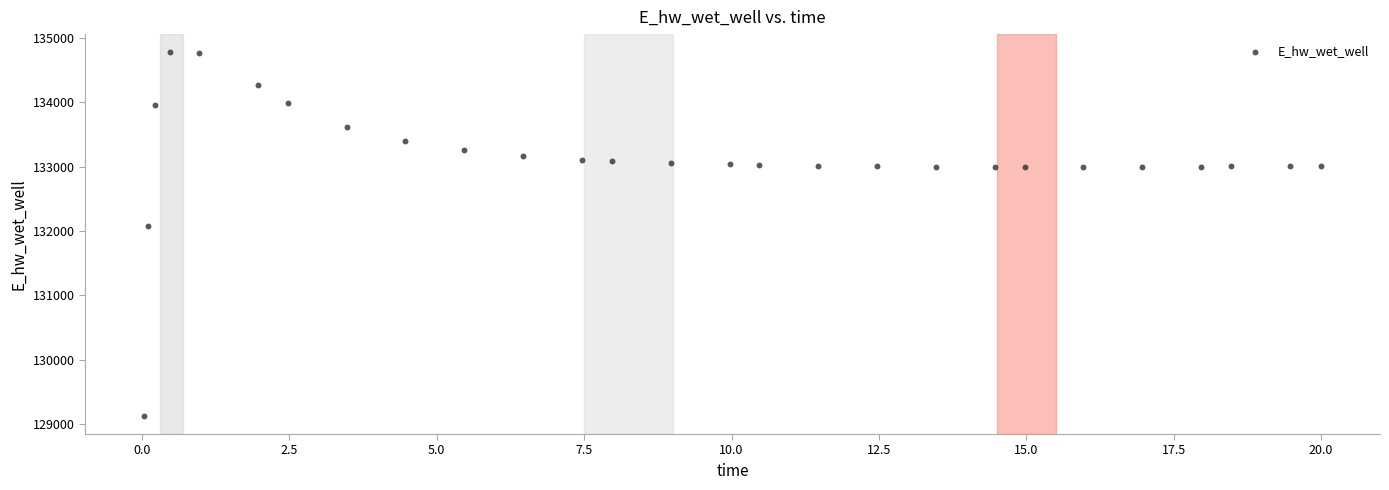

What is the range of Y values (max minus min)?

5651.2